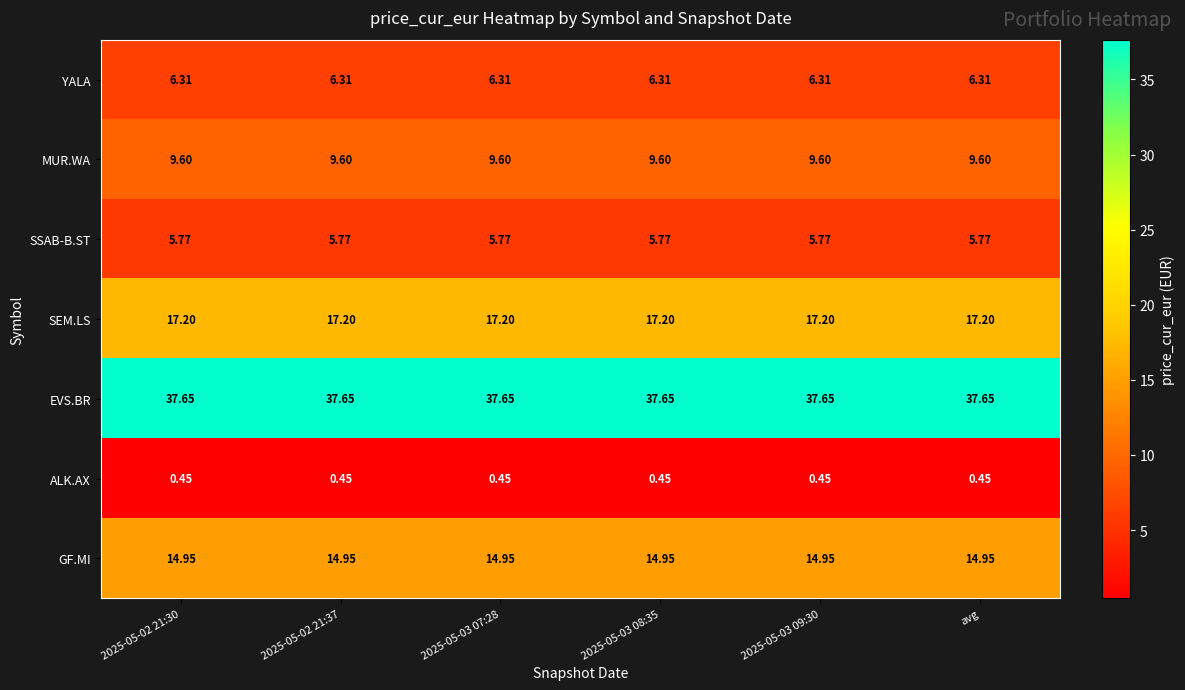

At 2025-05-03 07:28, list the series in order from largest to smallest.

EVS.BR, SEM.LS, GF.MI, MUR.WA, YALA, SSAB-B.ST, ALK.AX